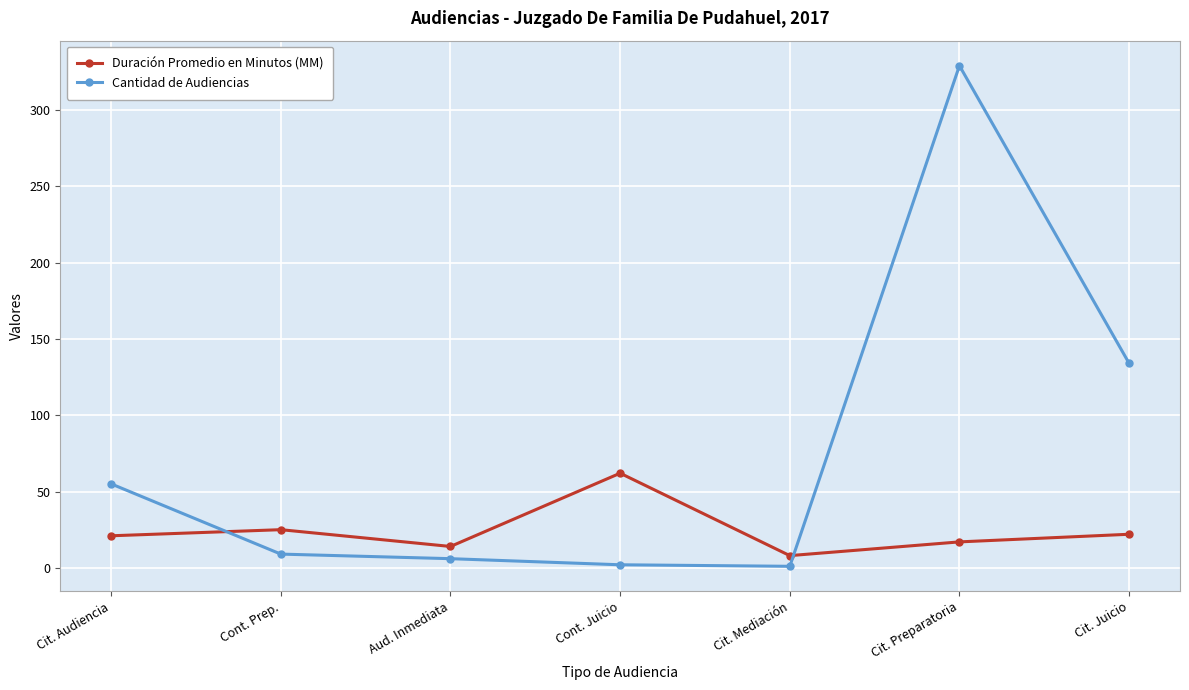

What position from the right is Cit. Preparatoria?

2